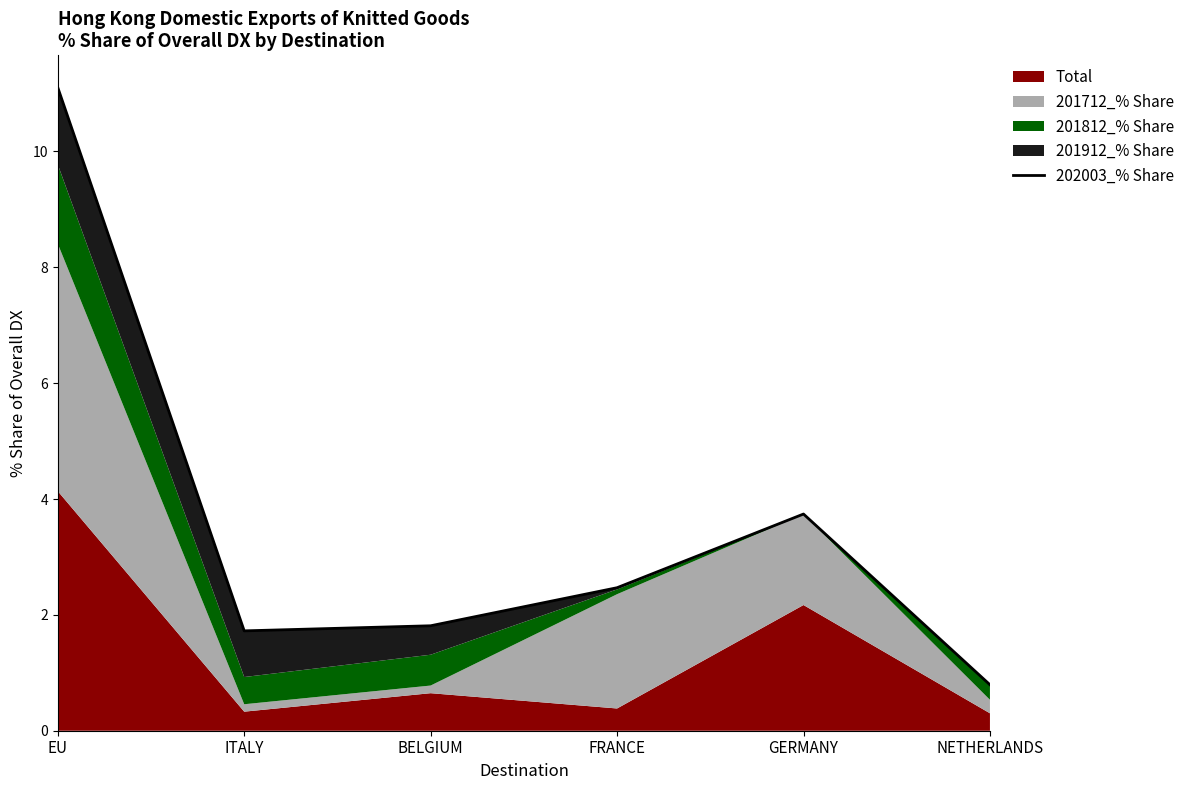

What is the minimum value shown in the chart?

0.8